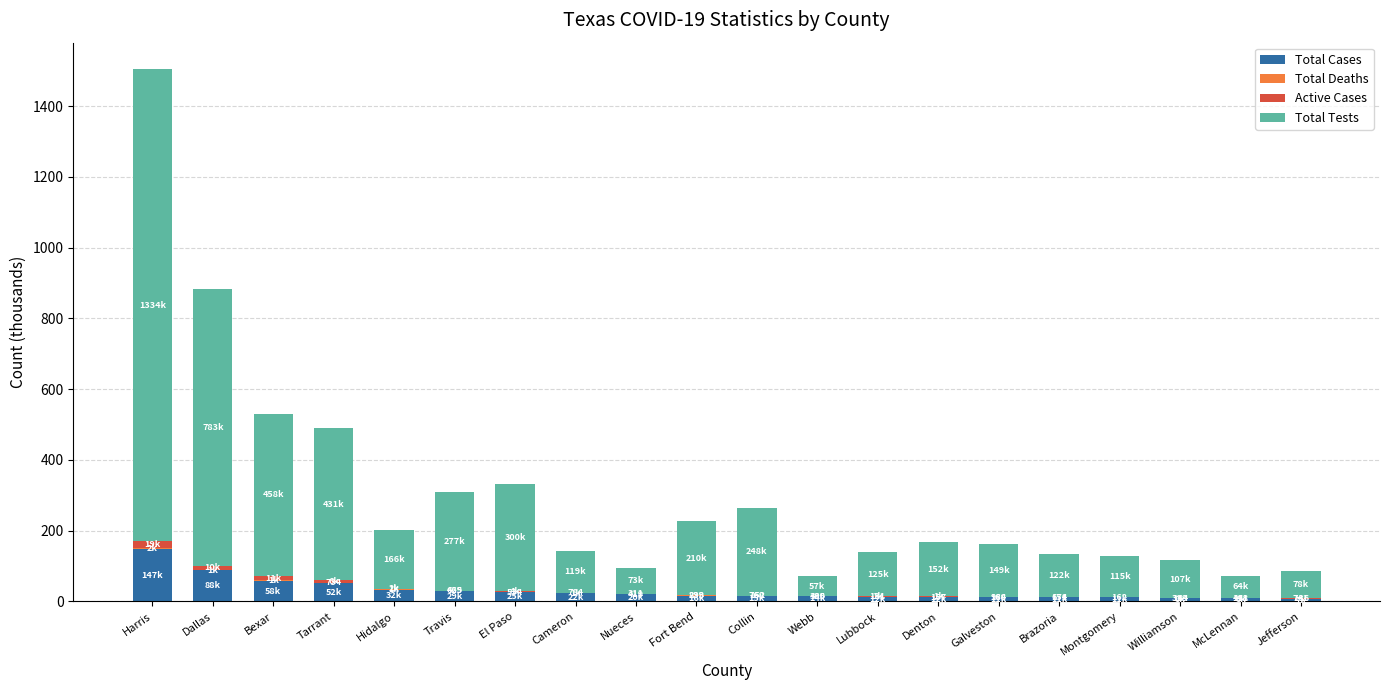

What is the maximum value for Total Cases?

147.8